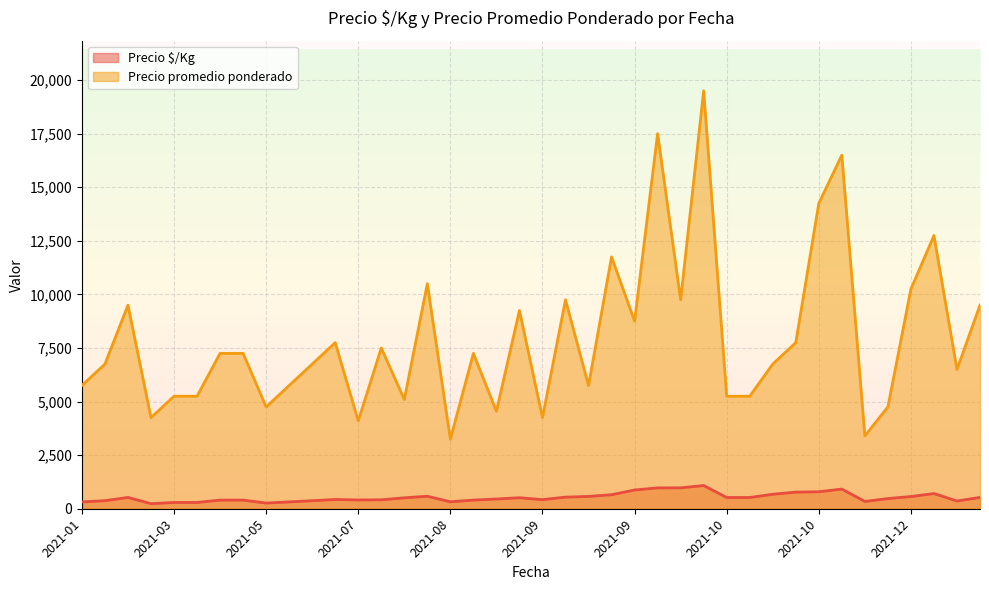

True or false: Precio $/Kg and Precio promedio ponderado intersect in this chart.

False